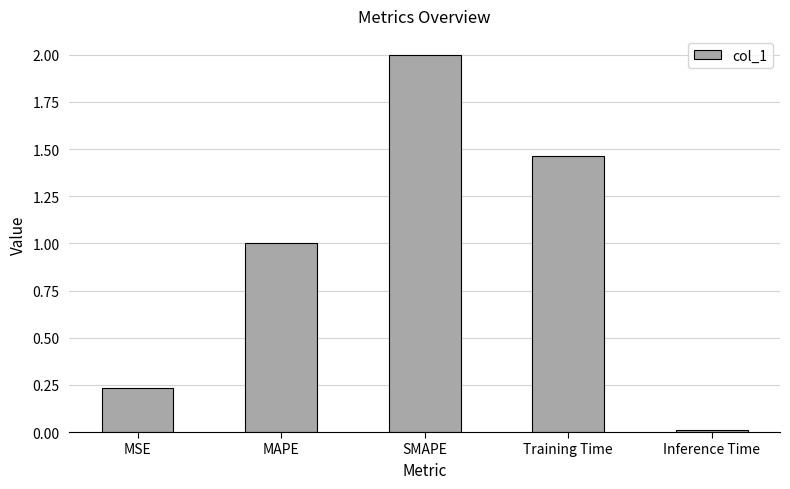

List the labels in order of value, smallest first.

Inference Time, MSE, MAPE, Training Time, SMAPE